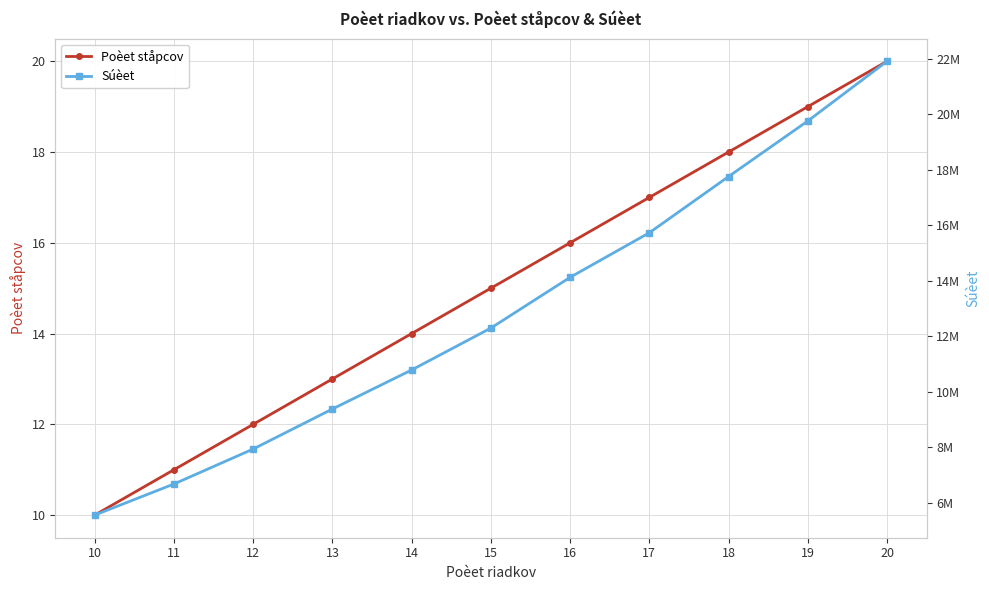

Which series has the largest total across all categories?

Súèet